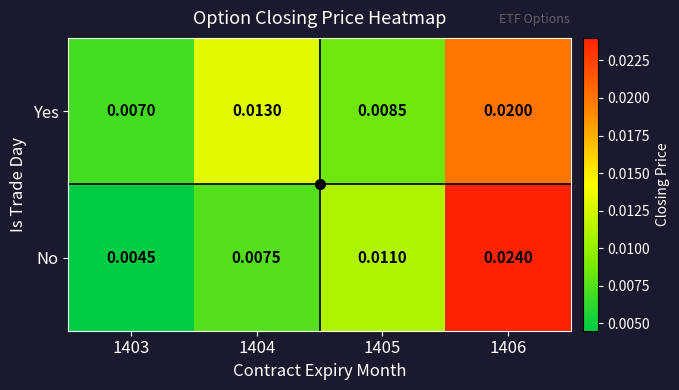

At which category does the chart reach its peak across all series?

1406